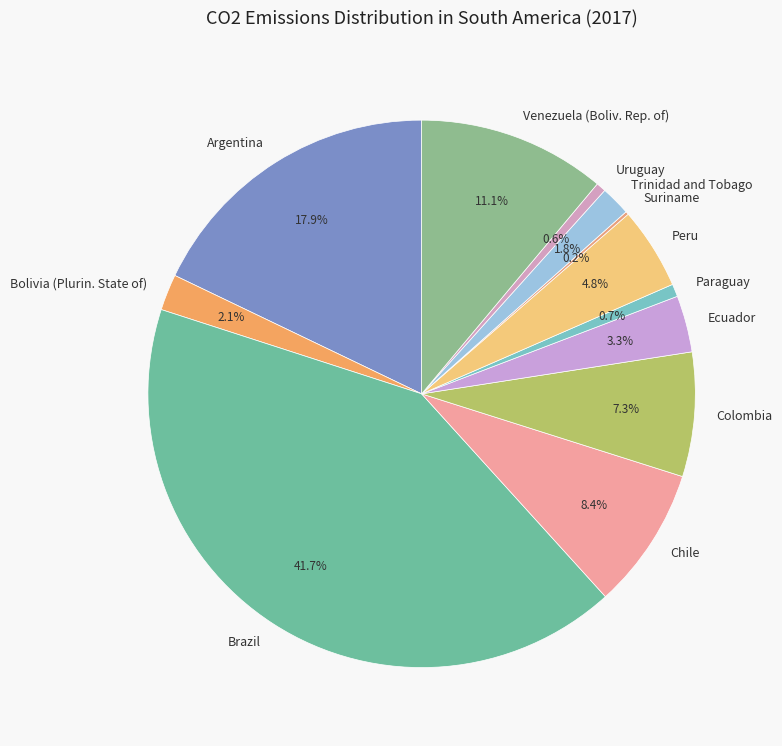

Does Peru represent more than half of the total?

No